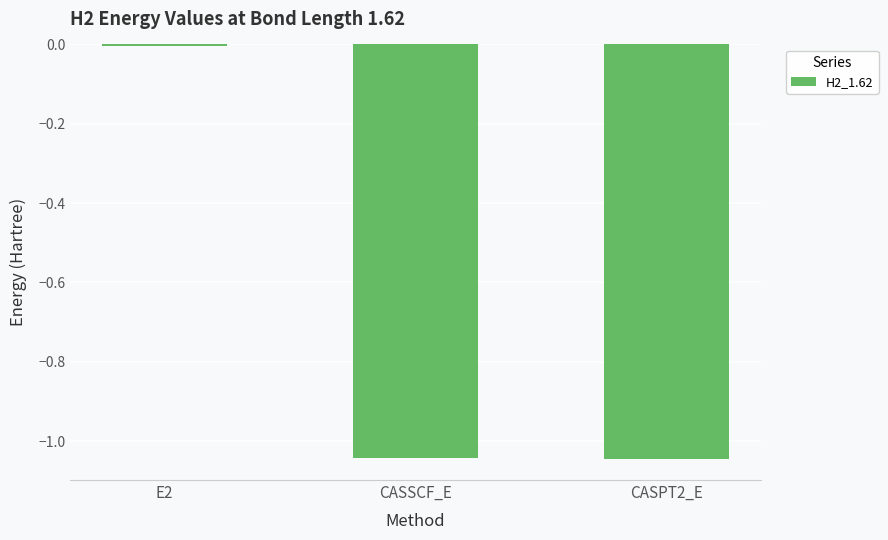

What position from the left is E2?

1